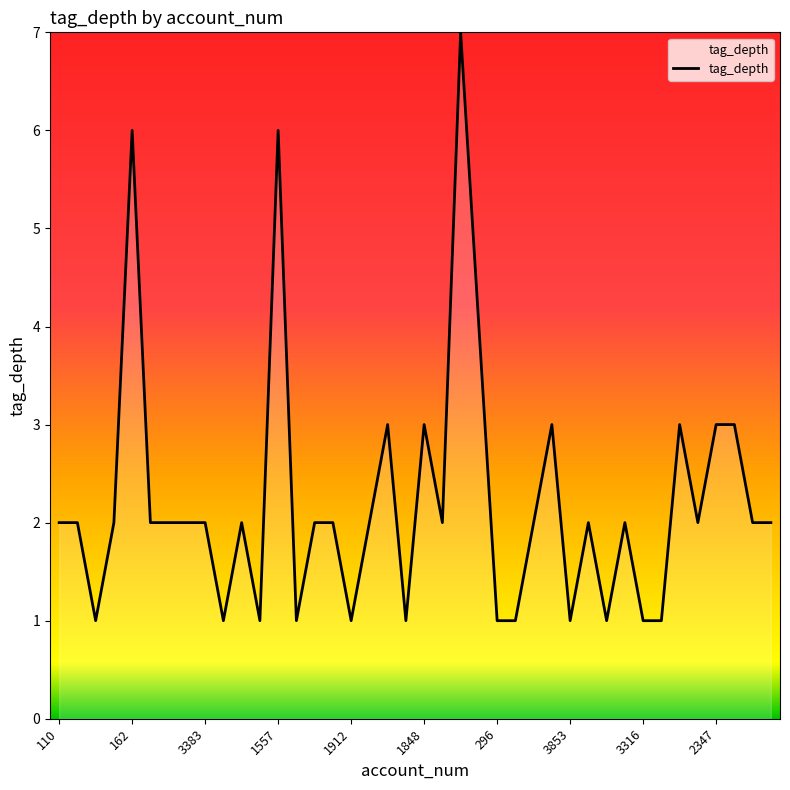

What is the difference between the maximum and minimum values?

6